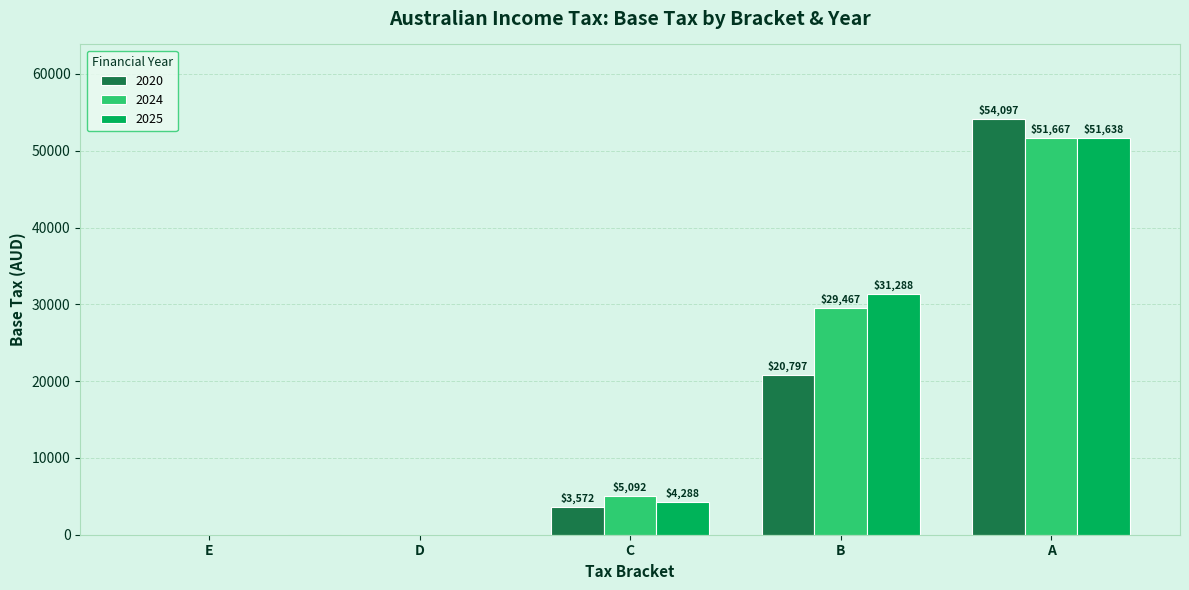

Which series changed the most between E and B?

2025